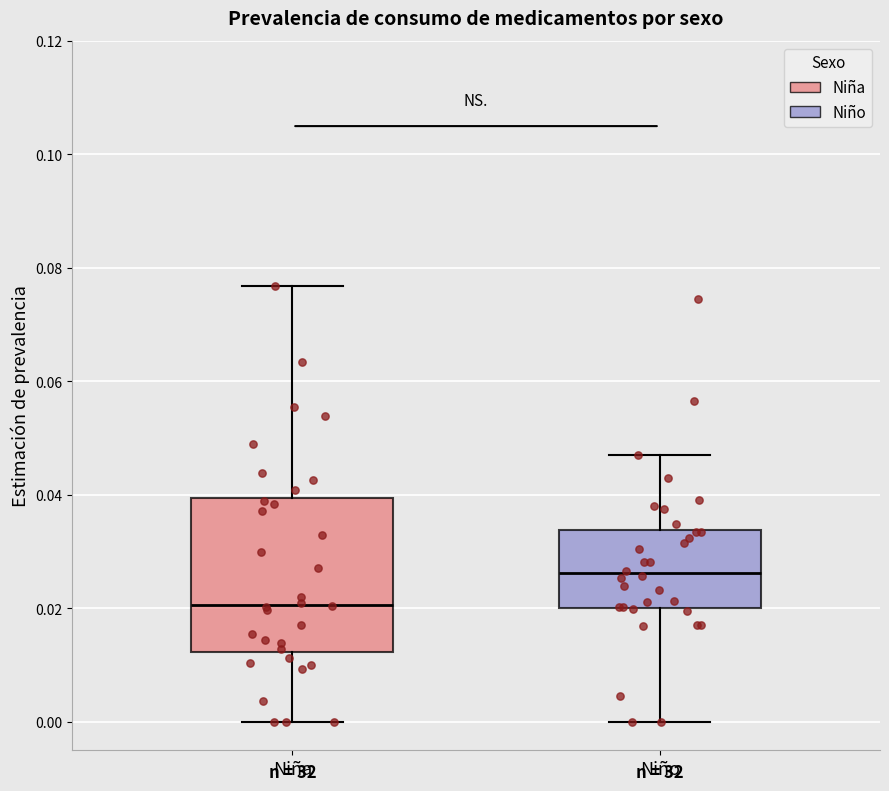

Which box is the tallest, from its lower edge to its upper edge?

Niña